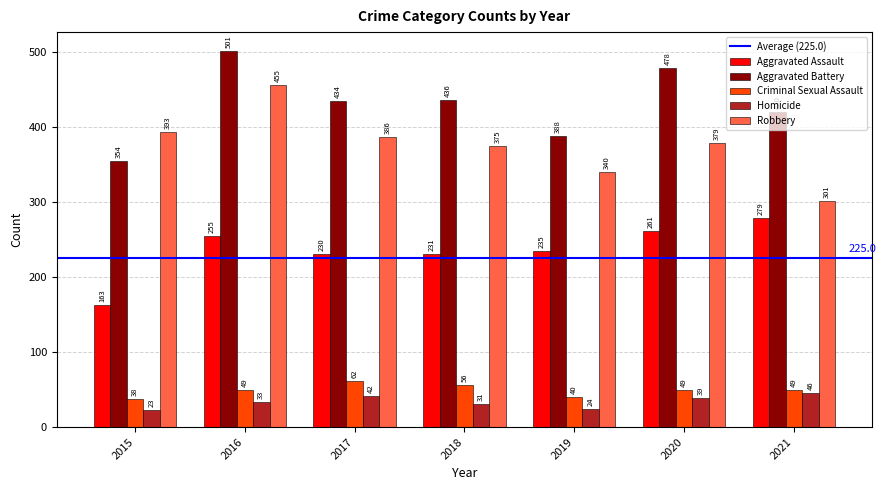

What is the difference between the maximum and minimum values in the Criminal Sexual Assault series?

24